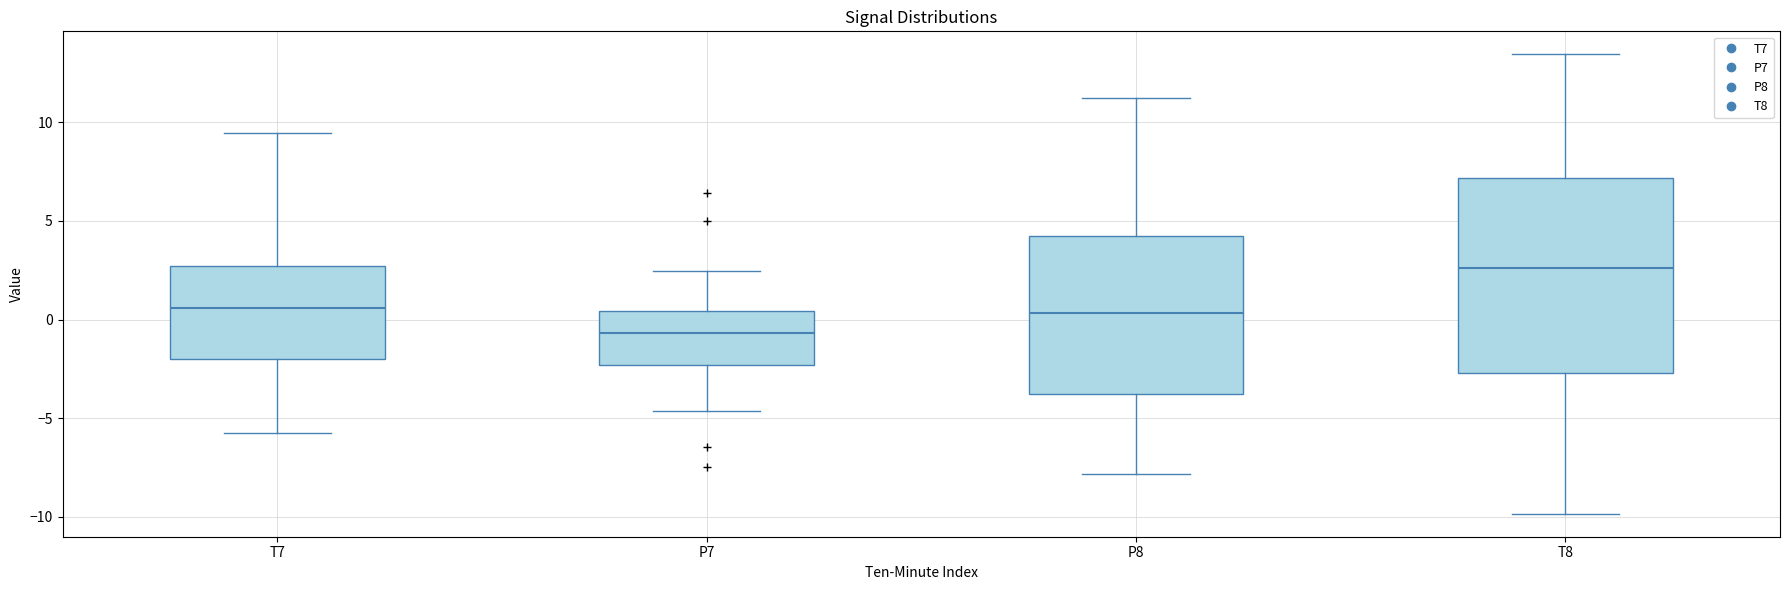

Which box is the tallest, from its lower edge to its upper edge?

T8